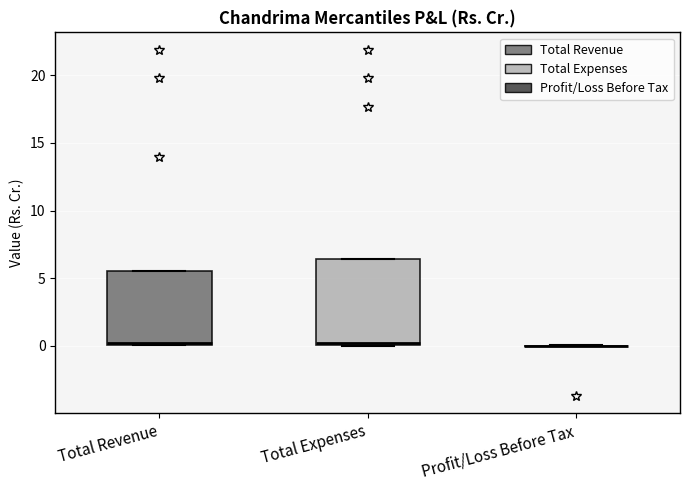

Comparing the boxes themselves (not the whiskers), which one is the tallest?

Total Expenses